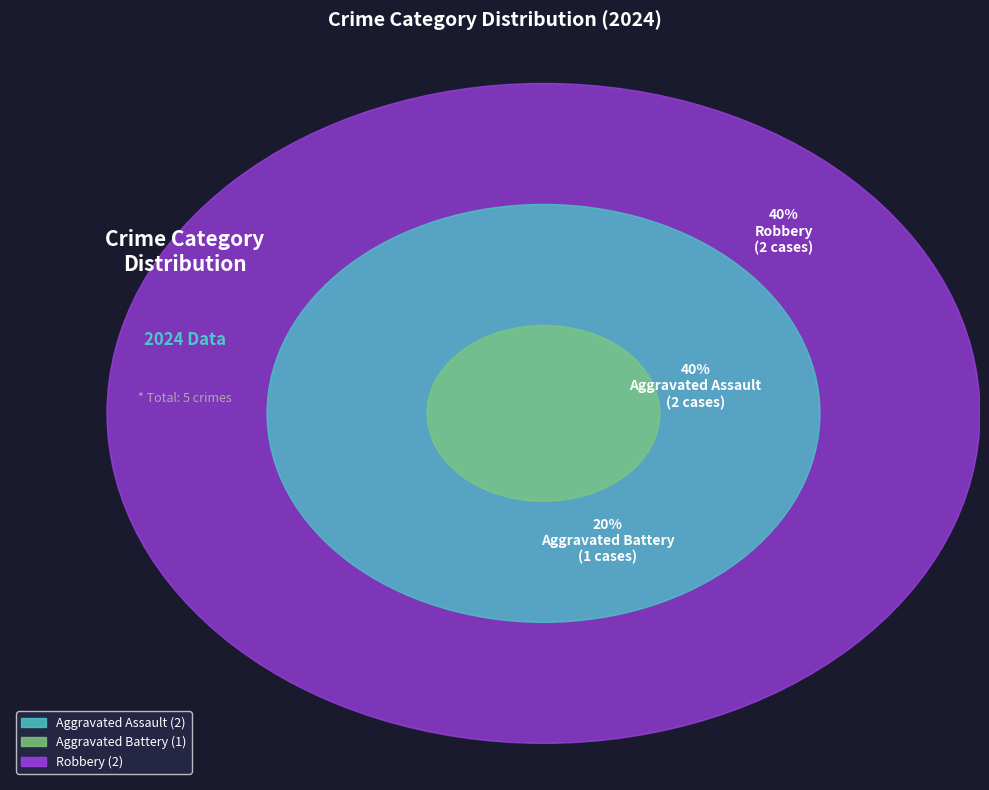

Is there any slice that represents more than half of the pie?

No